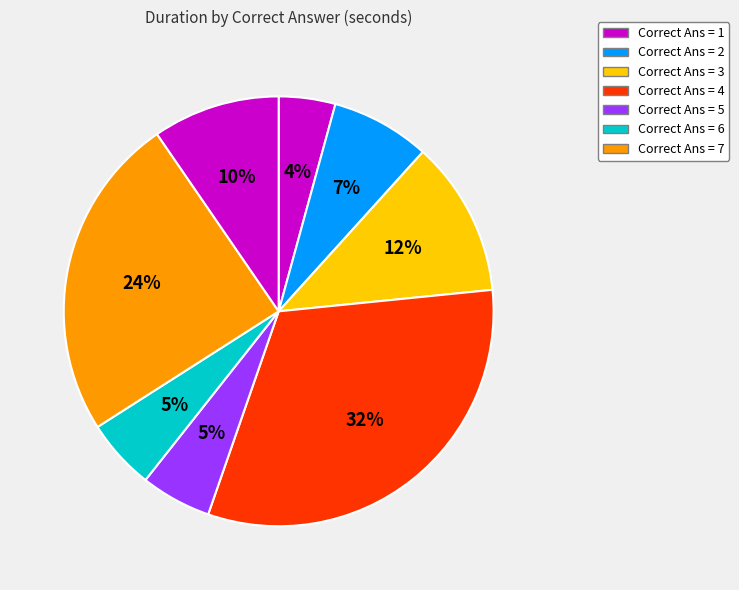

How many slices are in this pie chart?

8